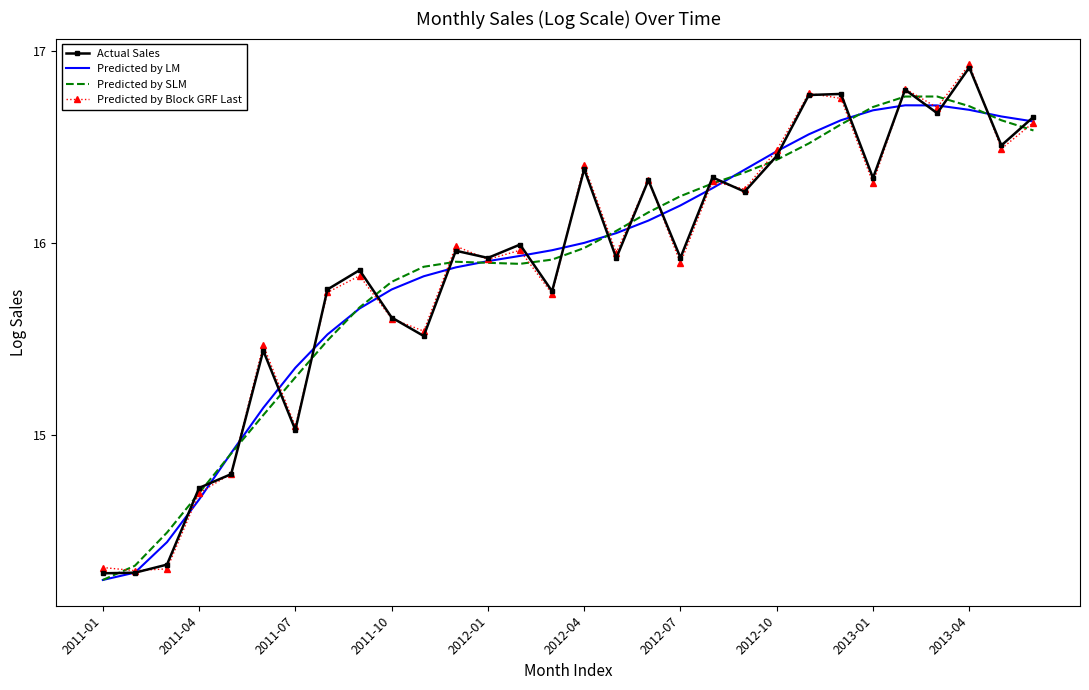

Count the number of data series in this chart.

4